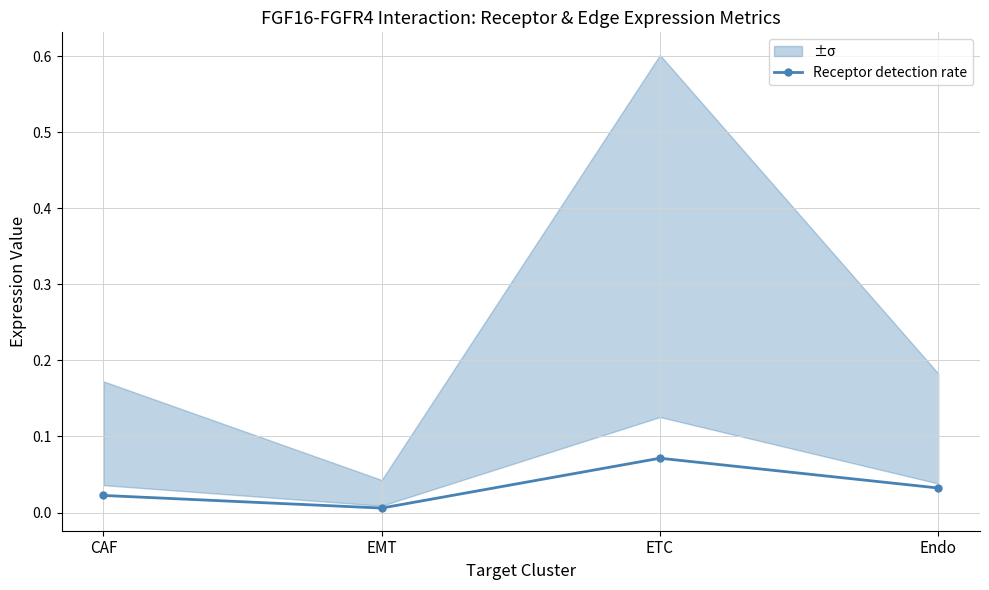

List the labels in order of value, largest first.

ETC, Endo, CAF, EMT